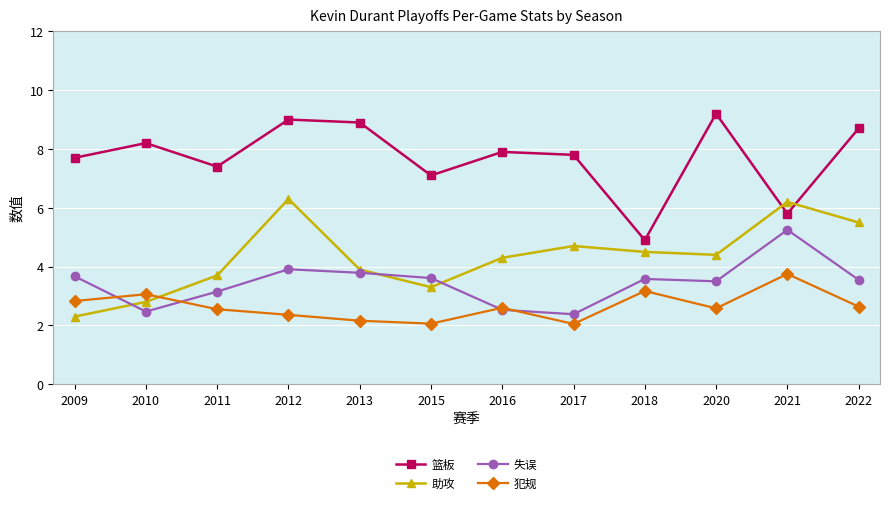

In 助攻, how many points are lower than both neighbors (excluding endpoints)?

2